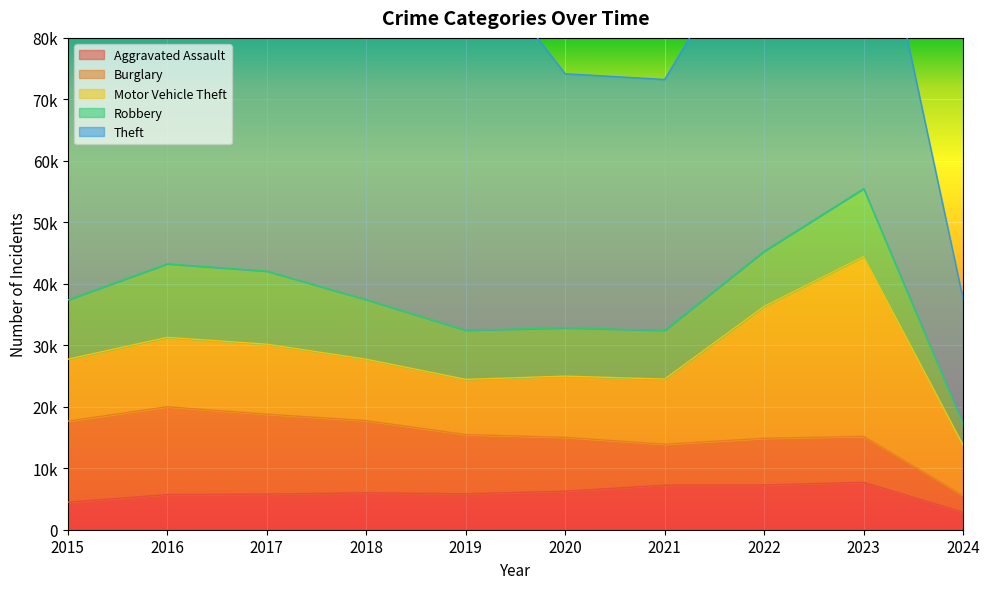

What is the difference between the Motor Vehicle Theft values at 2016 and 2022?

10174